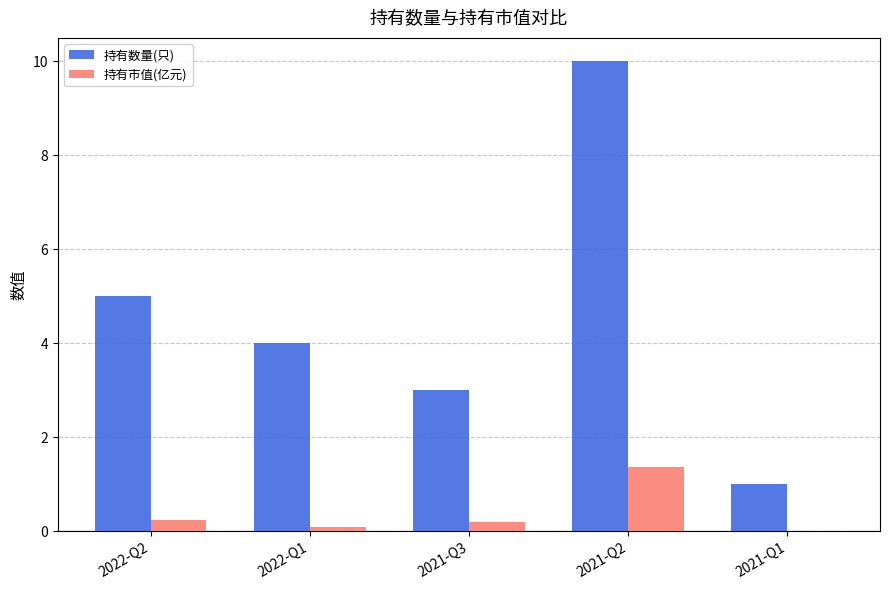

True or false: 持有数量(只) has a value of 13.6 at 2021-Q2.

False